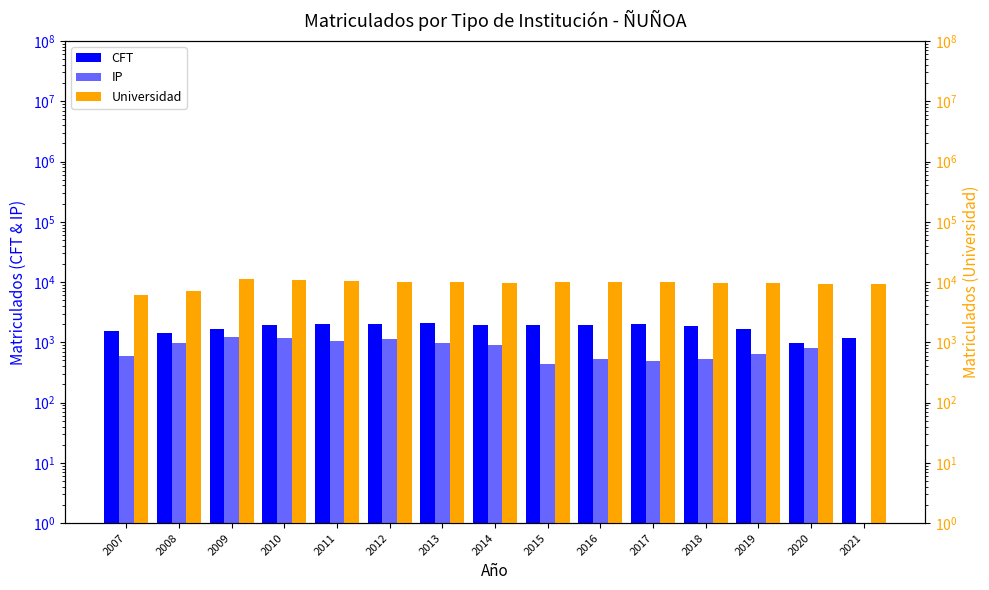

What value does the Universidad series have at 2019?

9600